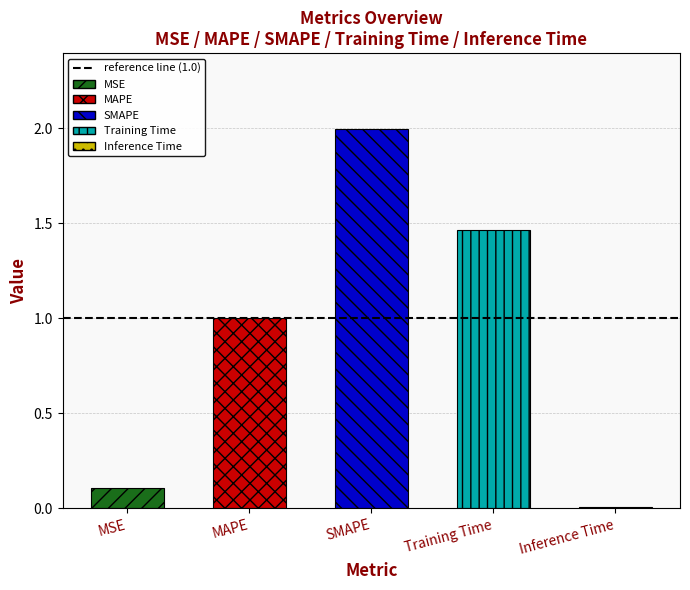

What is the label of the 4th bar from the right?

MAPE